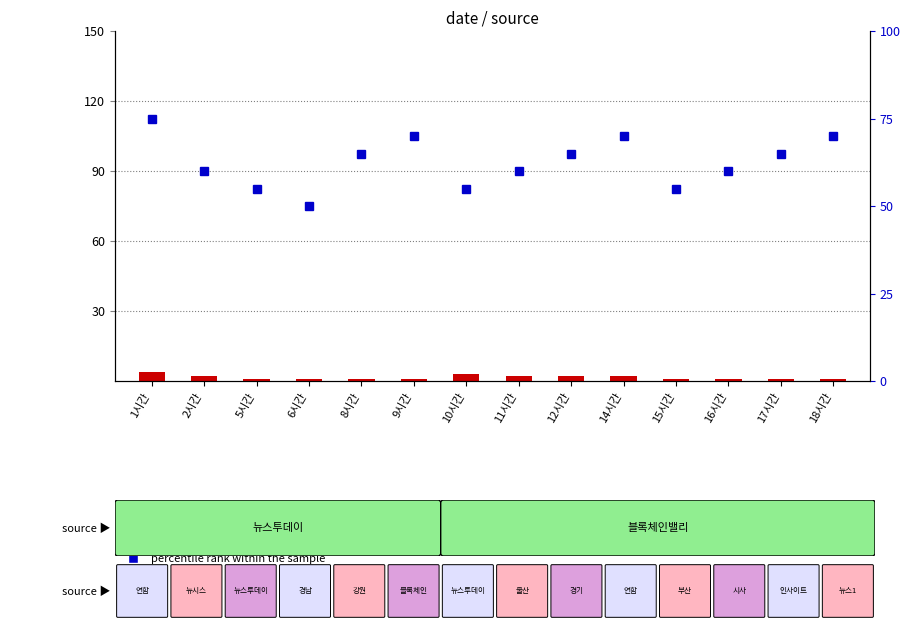

The count series shows 1 at 14시간. True or false?

False